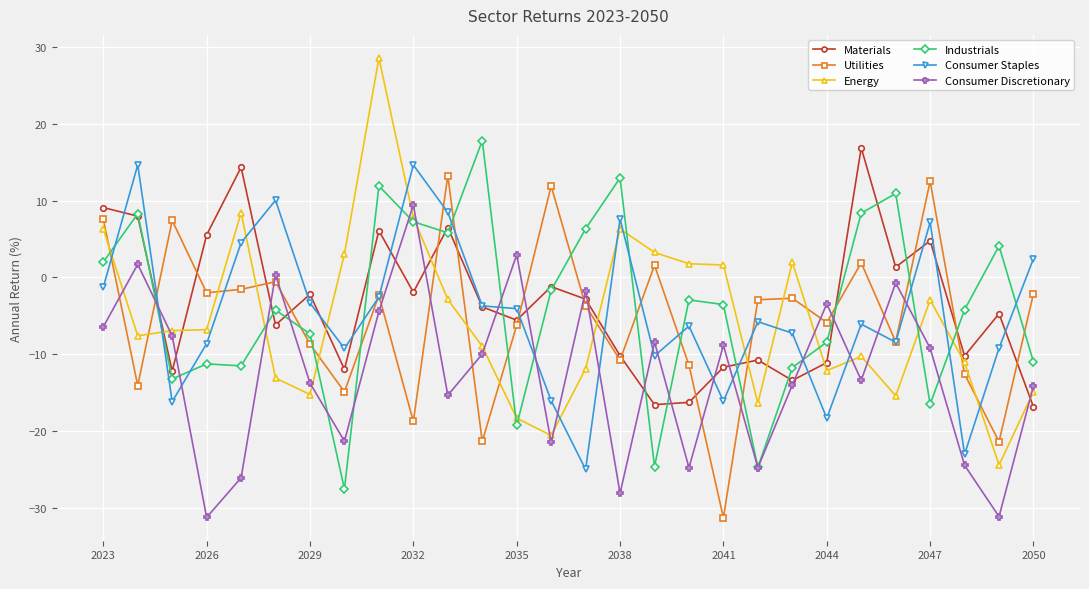

How many times do Consumer Staples and Energy cross each other?

13